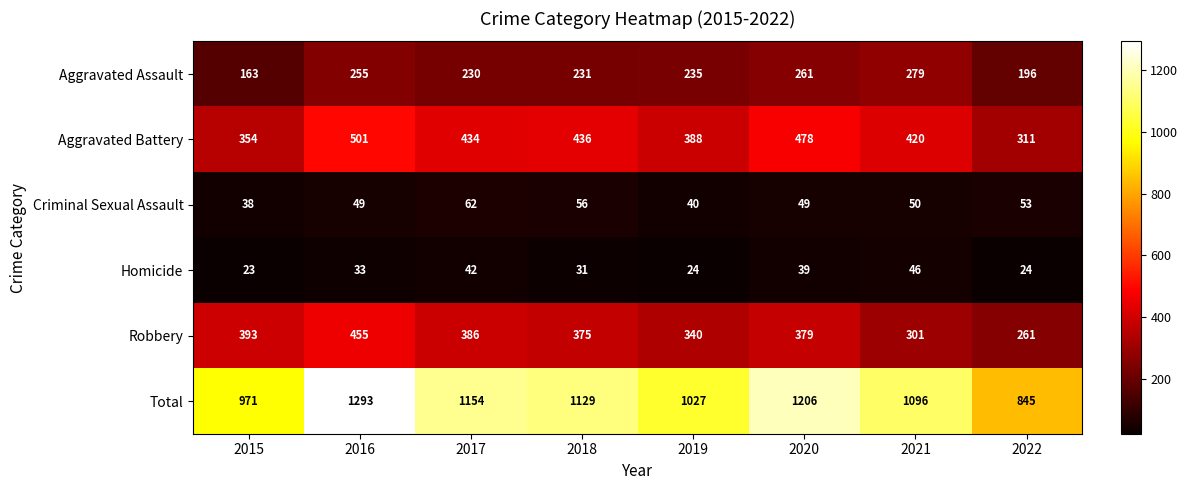

What is the difference between the highest and lowest values at 2019?

1003